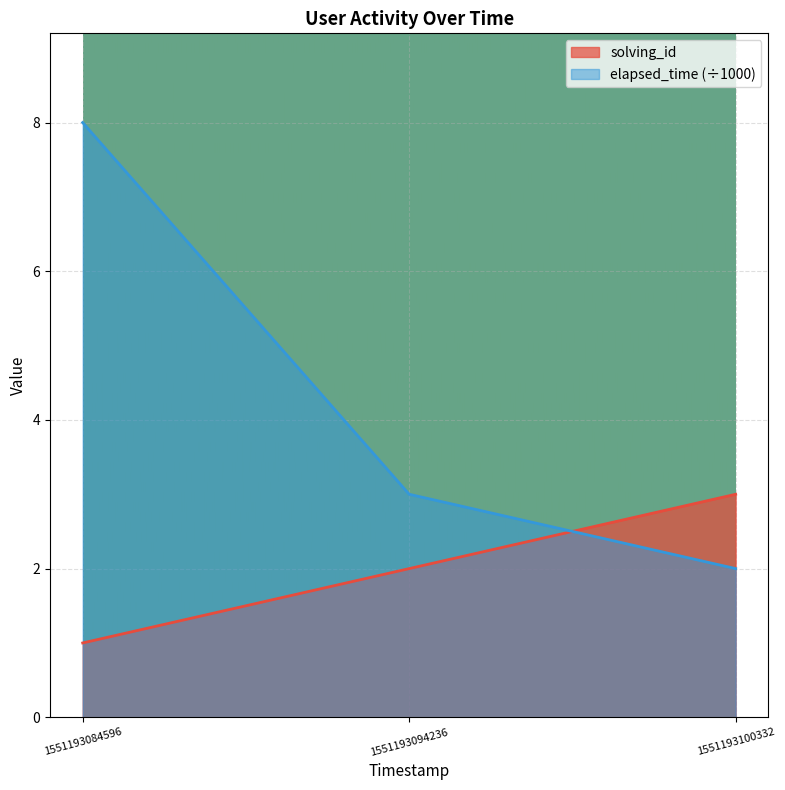

What is the value of the elapsed_time point at the 3rd from the left?

2